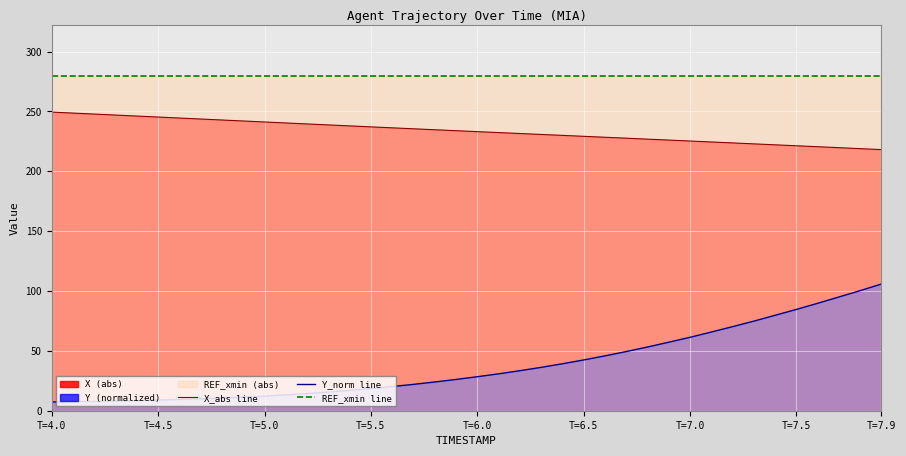

Which series has the largest total across all categories?

REF_xmin line